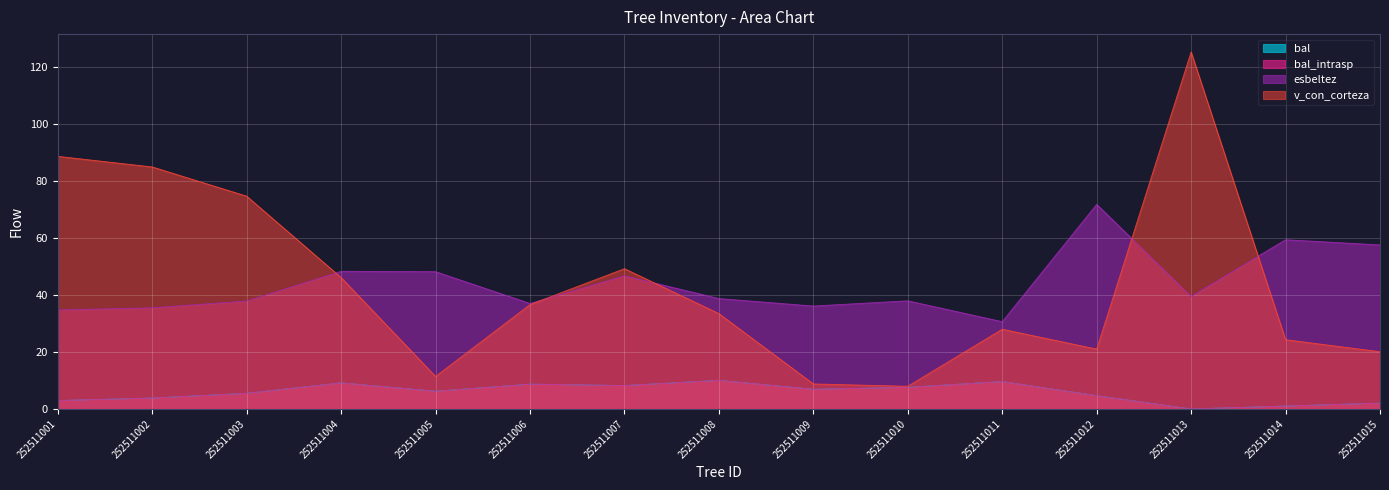

In esbeltez, how many points are lower than both neighbors (excluding endpoints)?

4